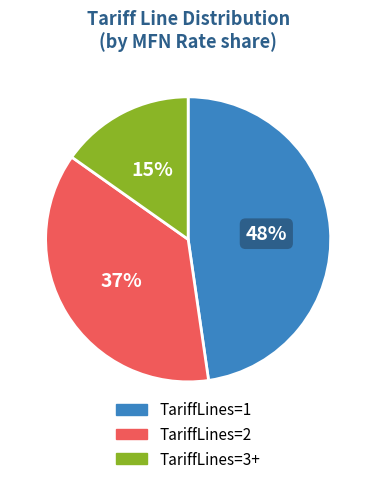

How many slices are in this pie chart?

3